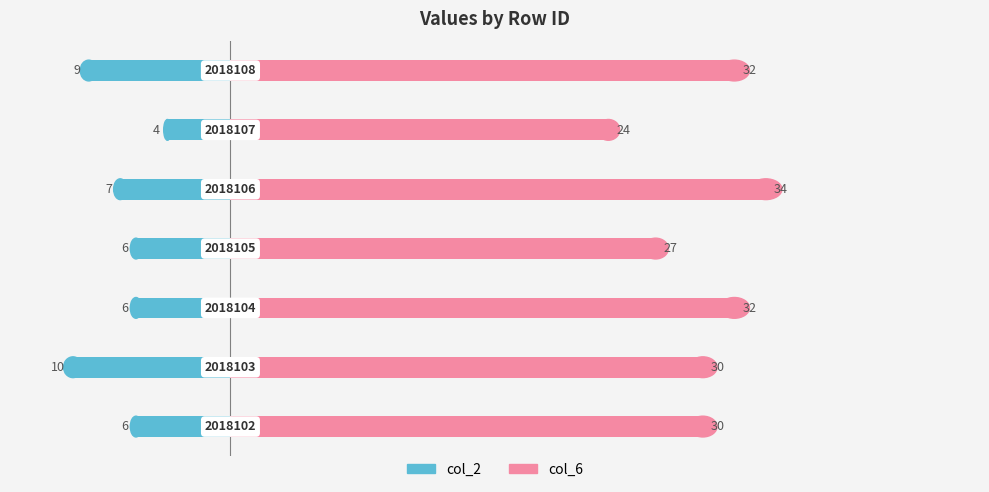

Reading left to right, list all the values displayed in this chart.

col_2: -6	-10	-6	-6	-7	-4	-9
col_6: 30	30	32	27	34	24	32